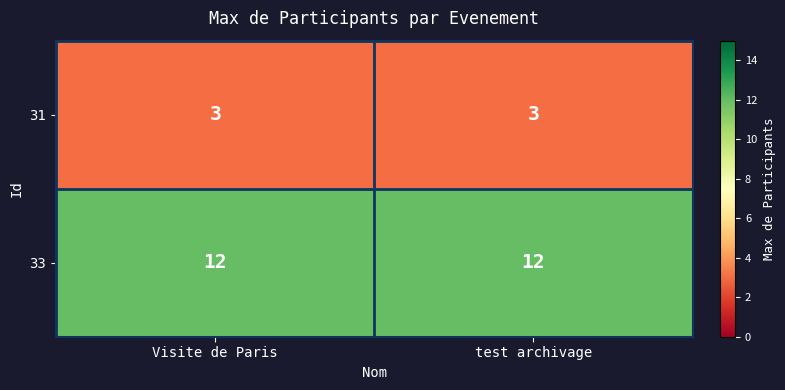

What is the spread (max minus min) of values at test archivage?

9